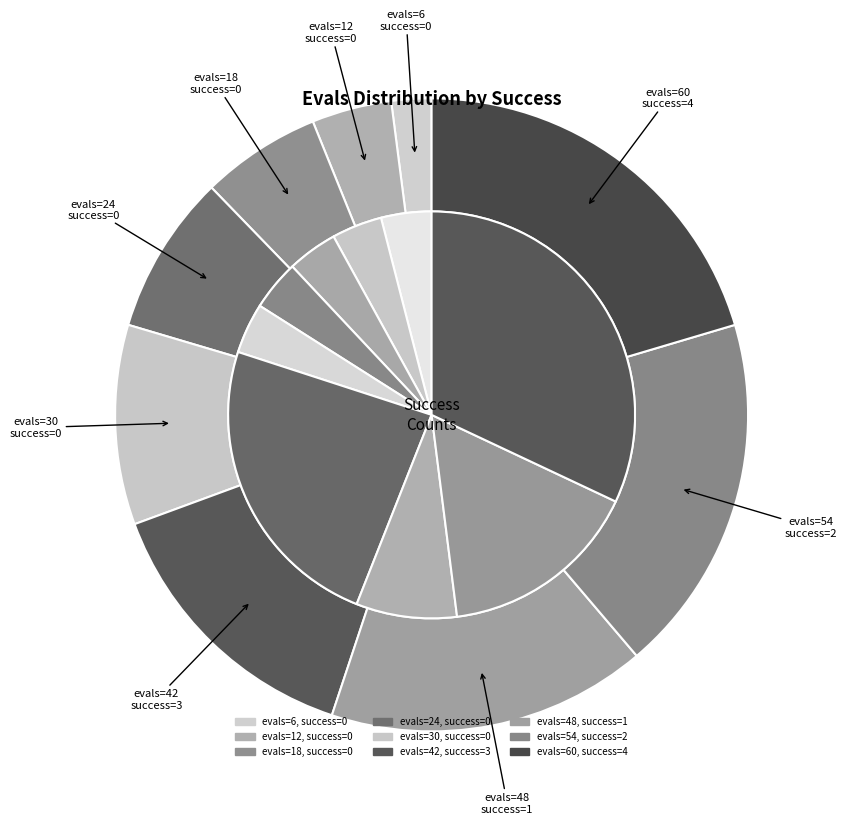

Rank the categories by value from highest to lowest.

evals=60, success=4, evals=54, success=2, evals=48, success=1, evals=42, success=3, evals=30, success=0, evals=24, success=0, evals=18, success=0, evals=12, success=0, evals=6, success=0